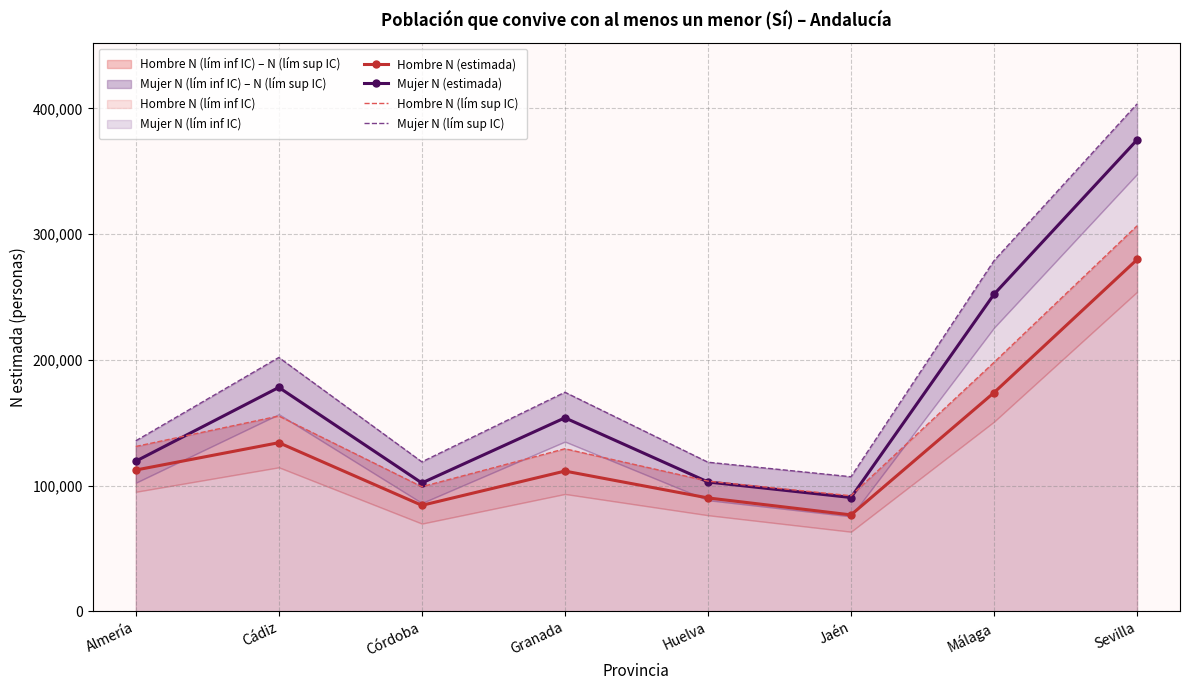

Where is the first local minimum for Hombre N (estimada)?

Córdoba